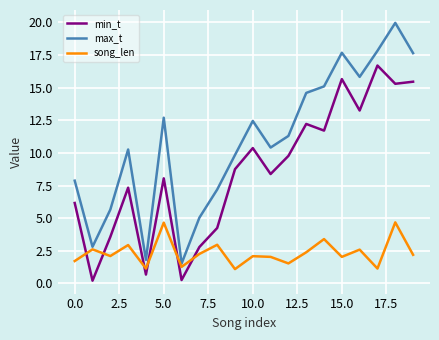

Which series has the widest spread of values?

max_t